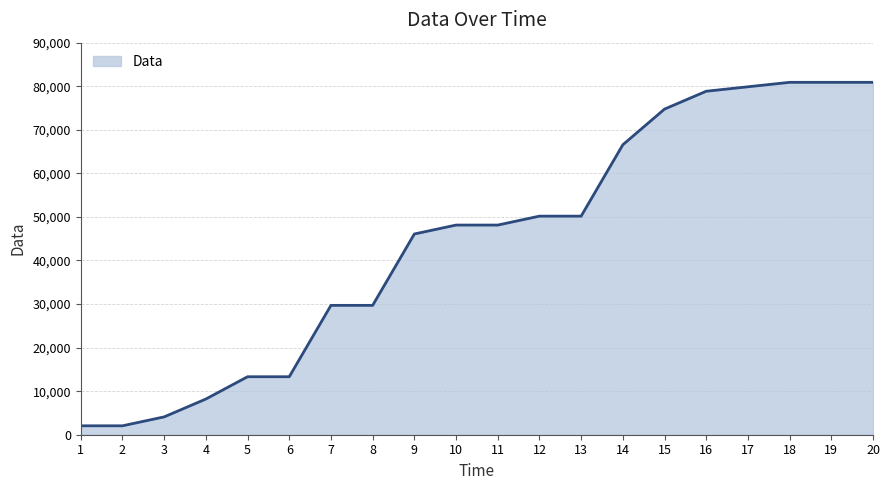

What is the difference between the maximum and minimum values?

78848